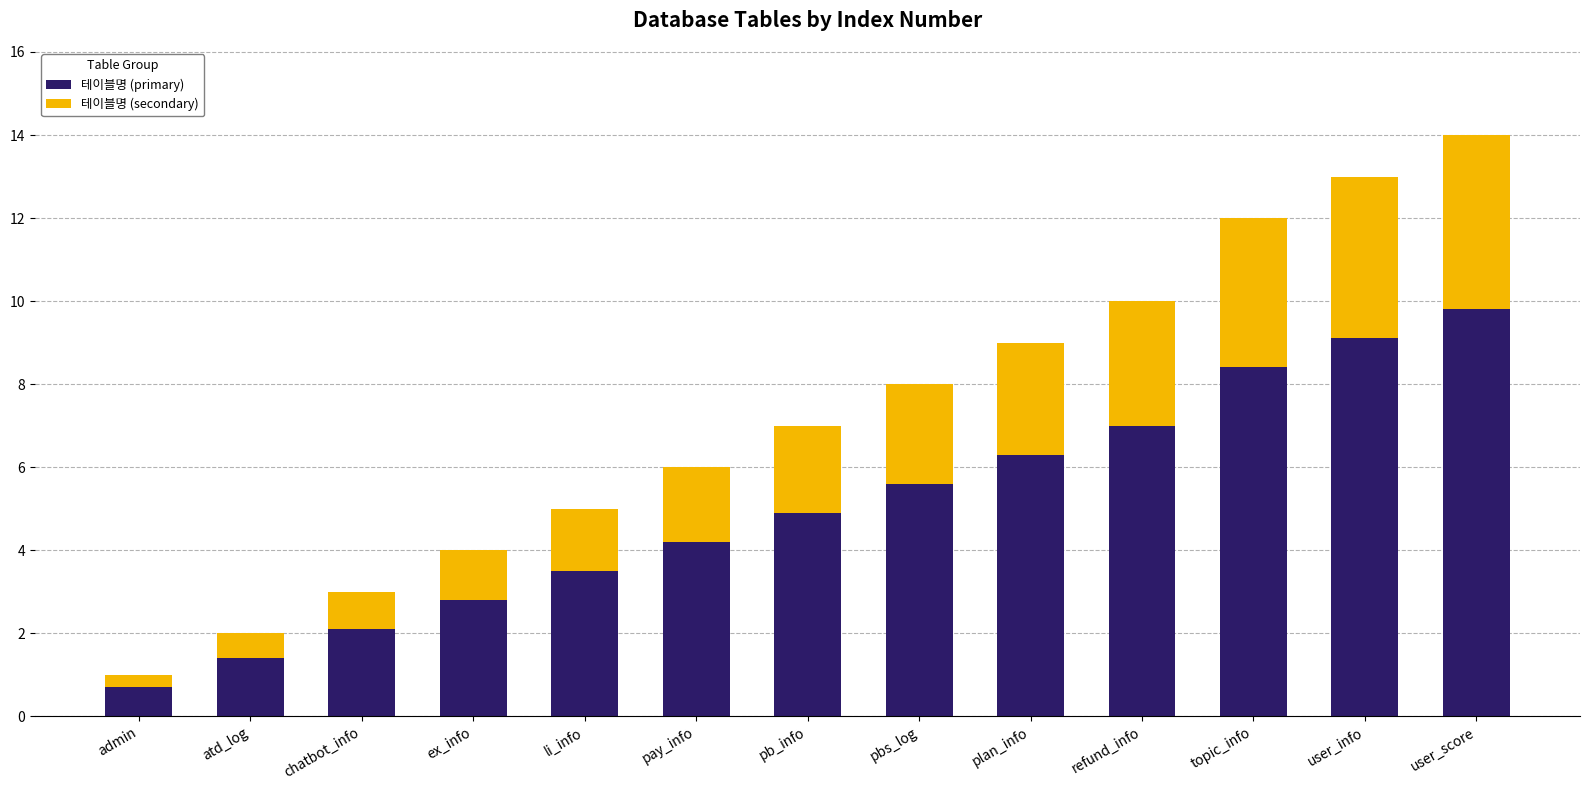

Rank the categories by 테이블명 (primary) value from highest to lowest.

user_score, user_info, topic_info, refund_info, plan_info, pbs_log, pb_info, pay_info, li_info, ex_info, chatbot_info, atd_log, admin